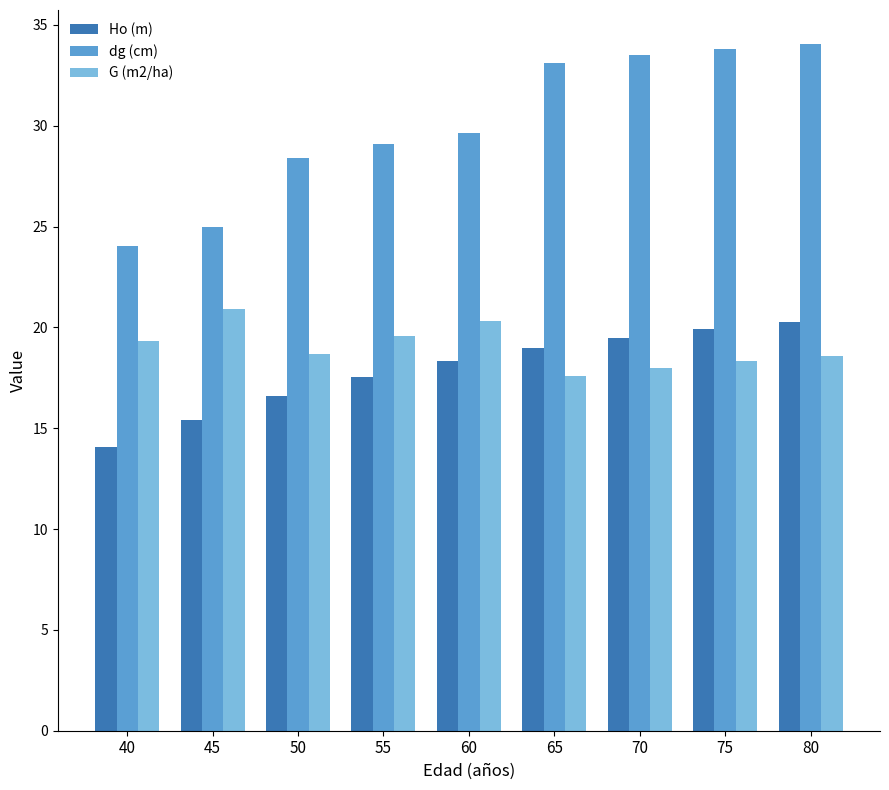

What is the total value across all series at 50?

63.7